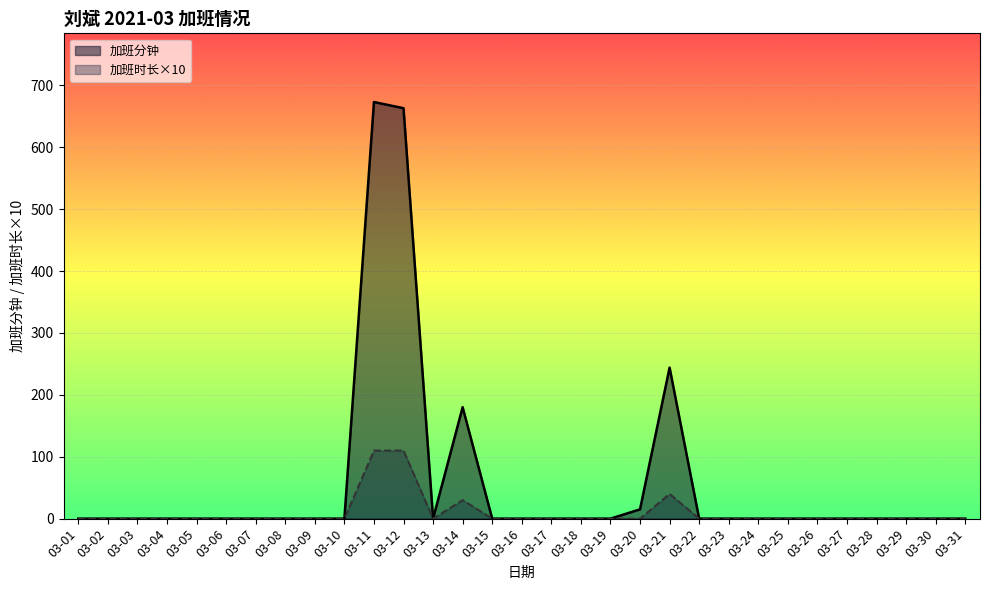

How many data points in 加班时长 are above 0?

4